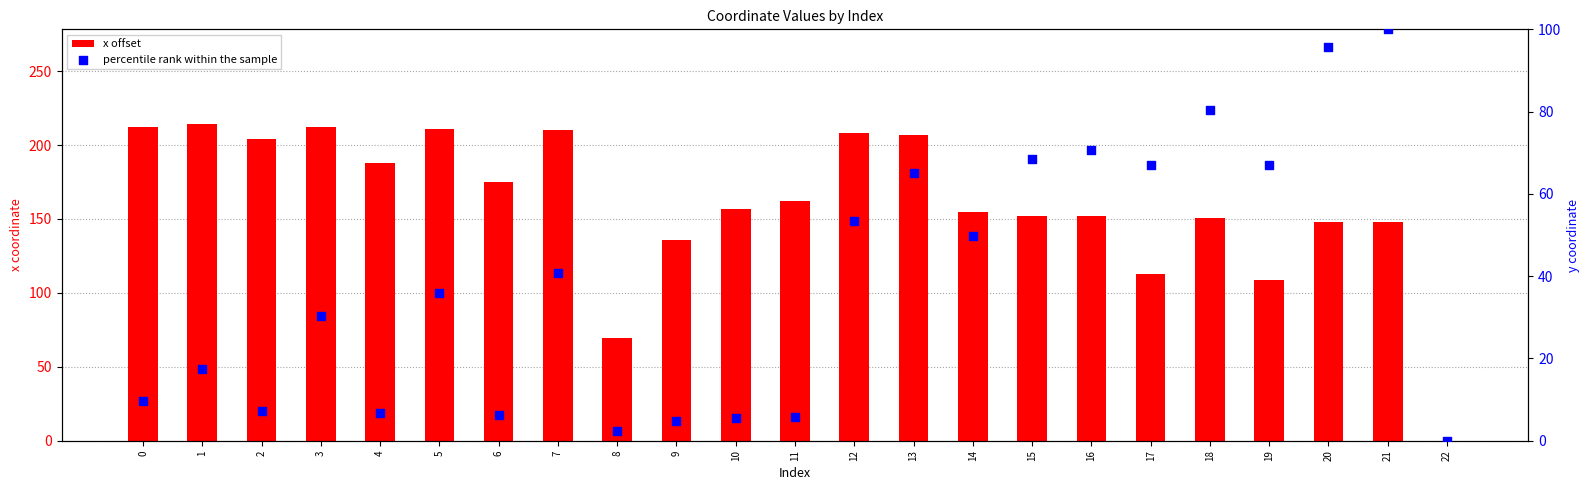

At how many categories does at least one series exceed 4?

22